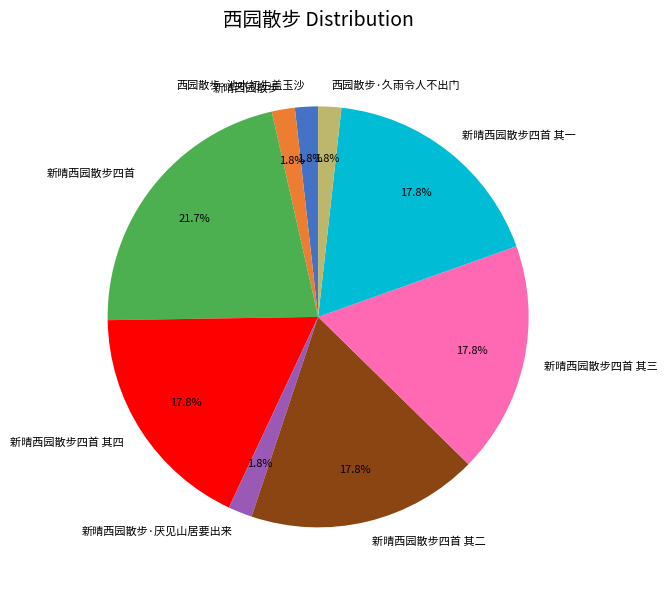

Does any single category account for the majority?

No